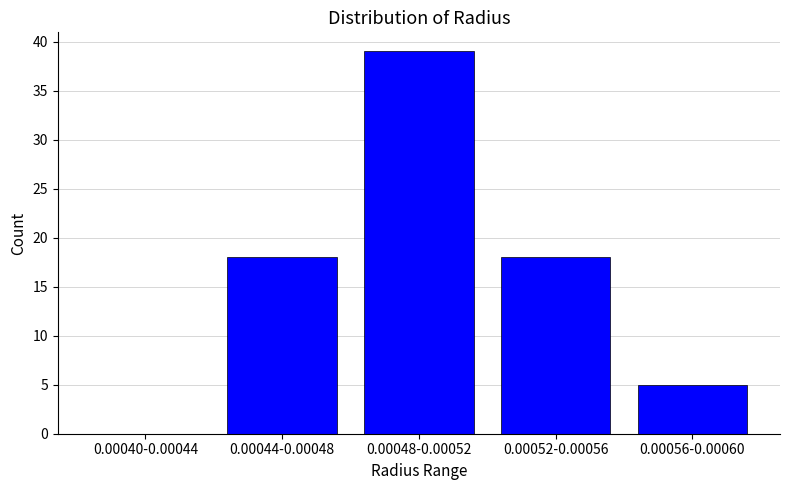

Reading right to left, transcribe all the data shown in this chart.

0.00056-0.00060=5	0.00052-0.00056=18	0.00048-0.00052=39	0.00044-0.00048=18	0.00040-0.00044=0